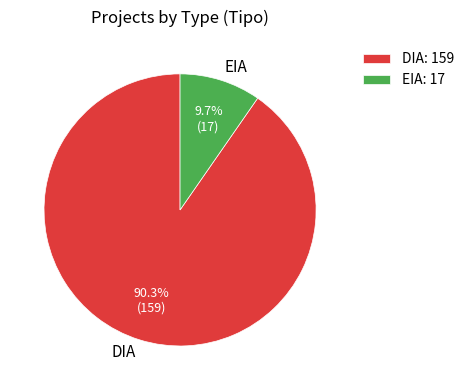

What is the largest slice in the pie chart?

DIA